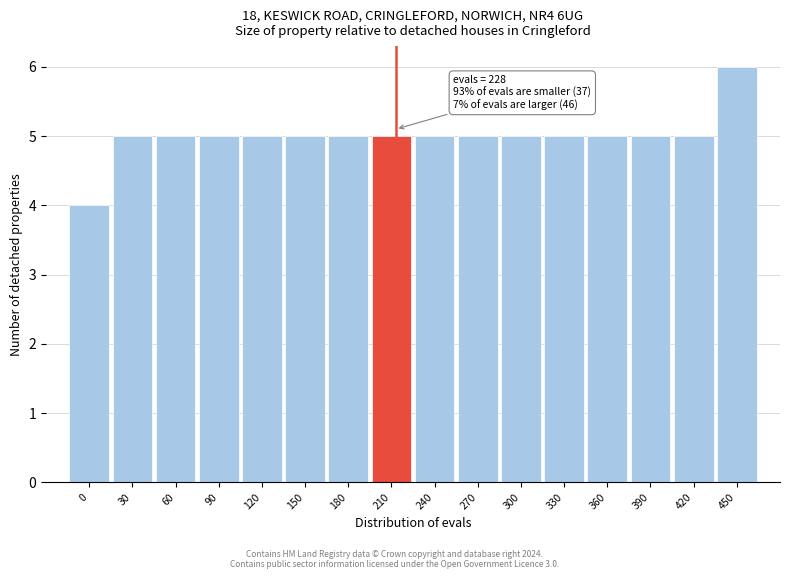

Reading left to right, extract all data points from this chart.

0=4	30=5	60=5	90=5	120=5	150=5	180=5	210=5	240=5	270=5	300=5	330=5	360=5	390=5	420=5	450=6